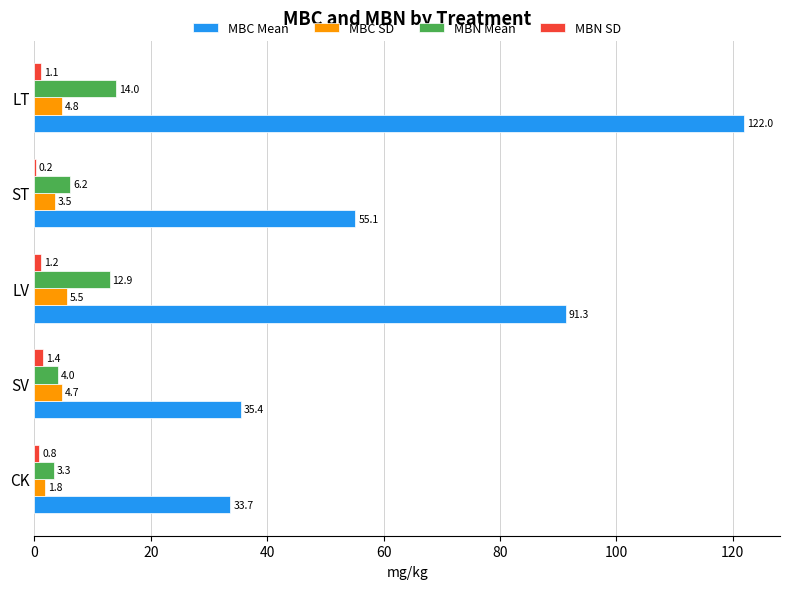

Which series changed the most between SV and LT?

MBC Mean